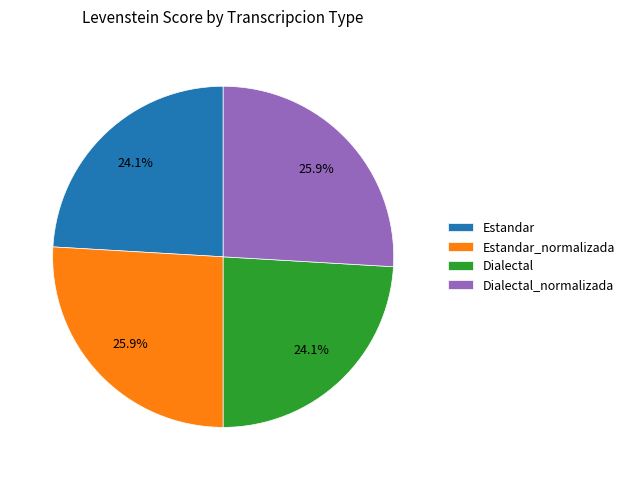

To the nearest percent, what portion does Dialectal_normalizada represent?

26%